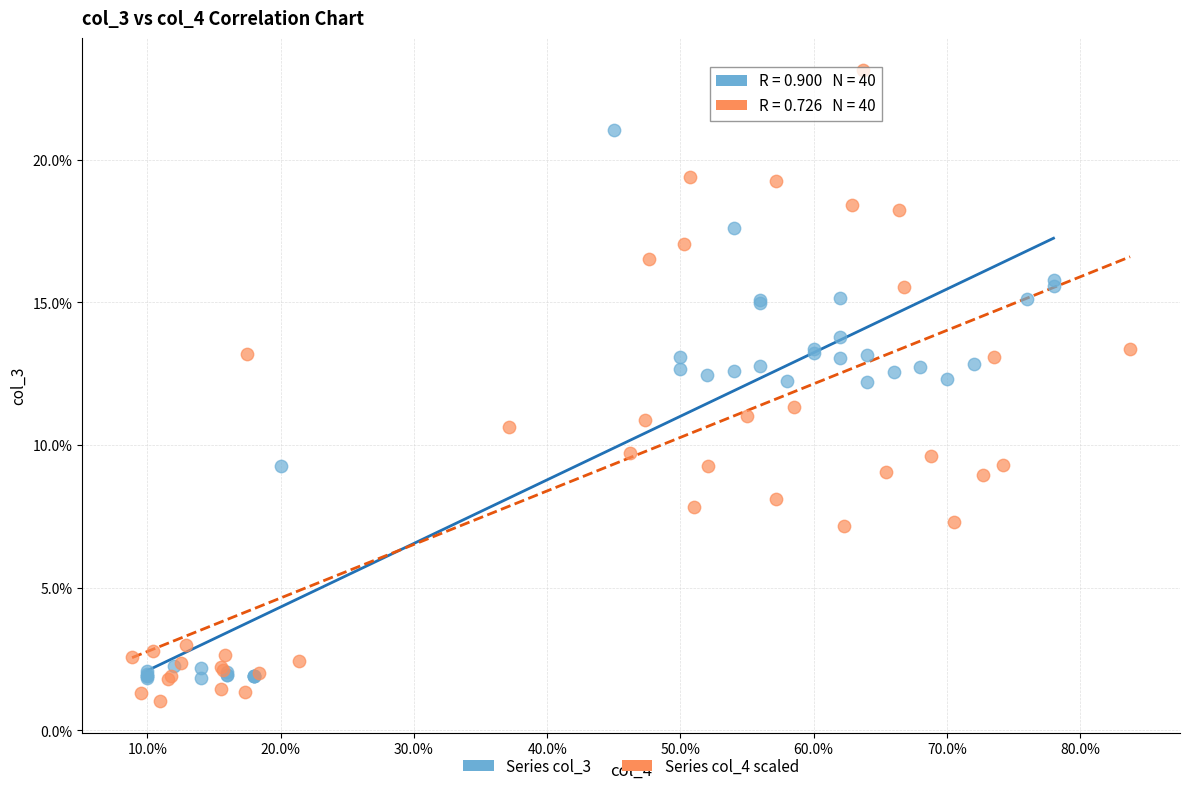

What are all the series names shown in the legend?

Series col_3, Series col_4 scaled